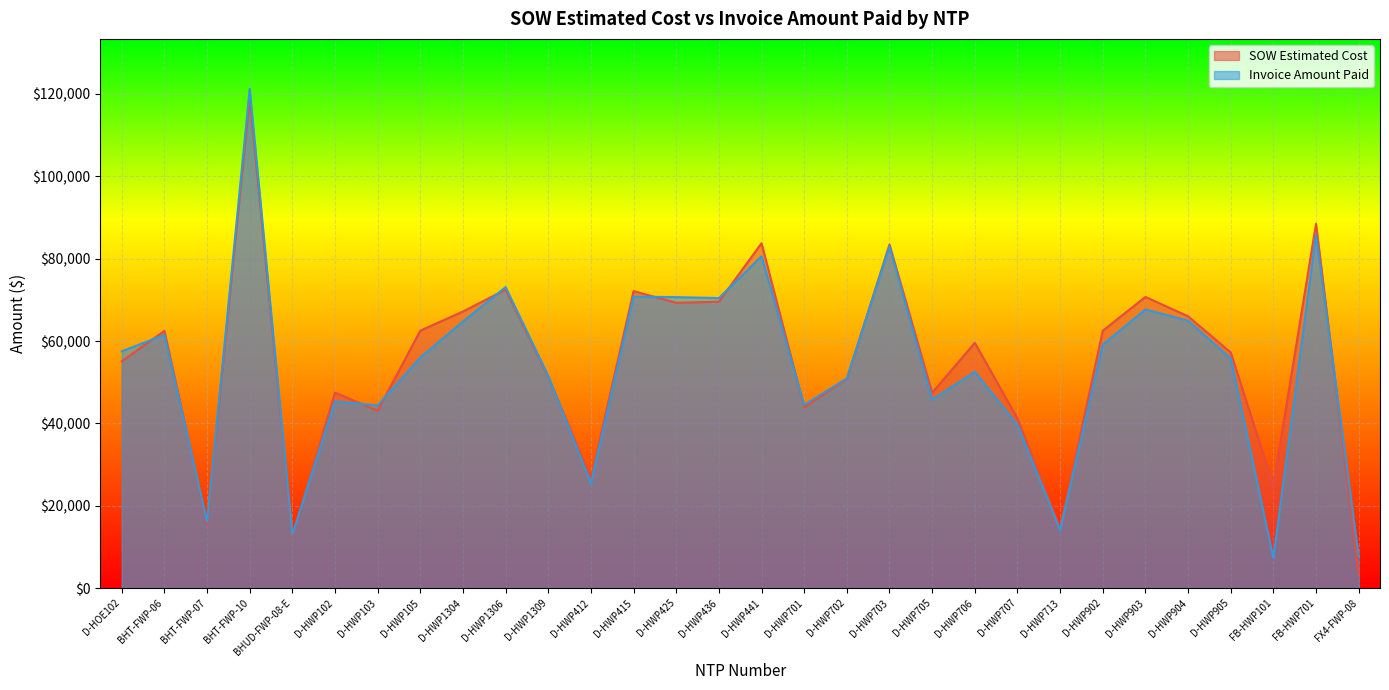

Which series has the largest total across all categories?

SOW Estimated Cost